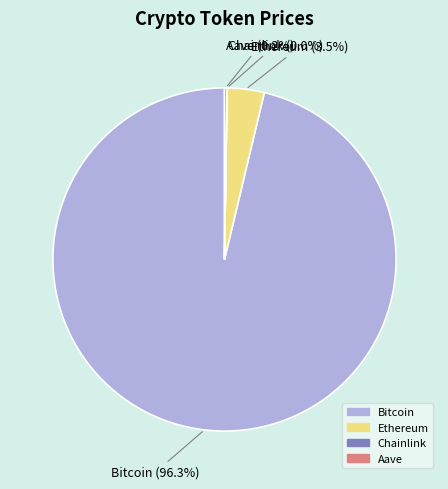

Which slice is the largest?

Bitcoin